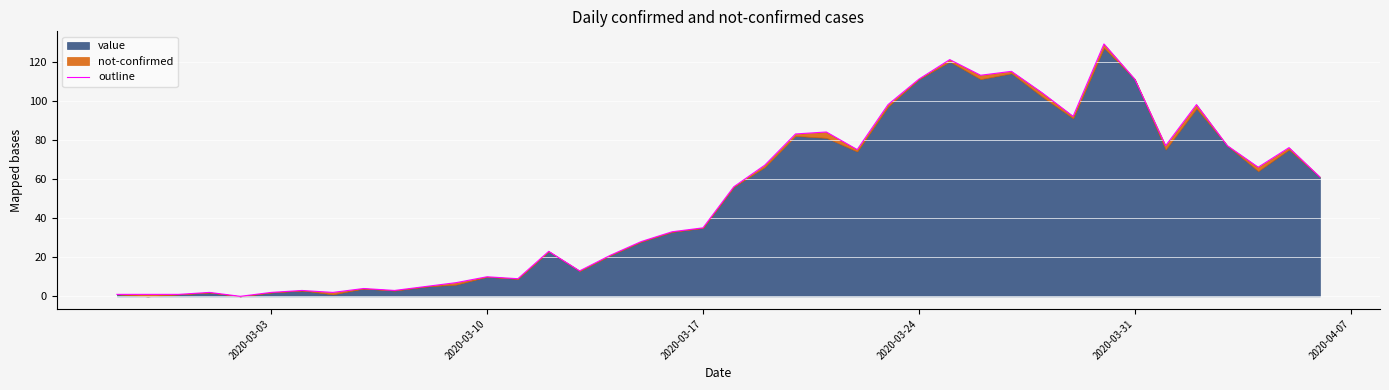

Reading left to right, list all the values displayed in this chart.

1	1	1	2	0	2	3	2	4	3	5	7	10	9	23	13	21	28	33	35	56	67	83	84	75	98	111	121	113	115	104	92	129	111	77	98	77	66	76	61